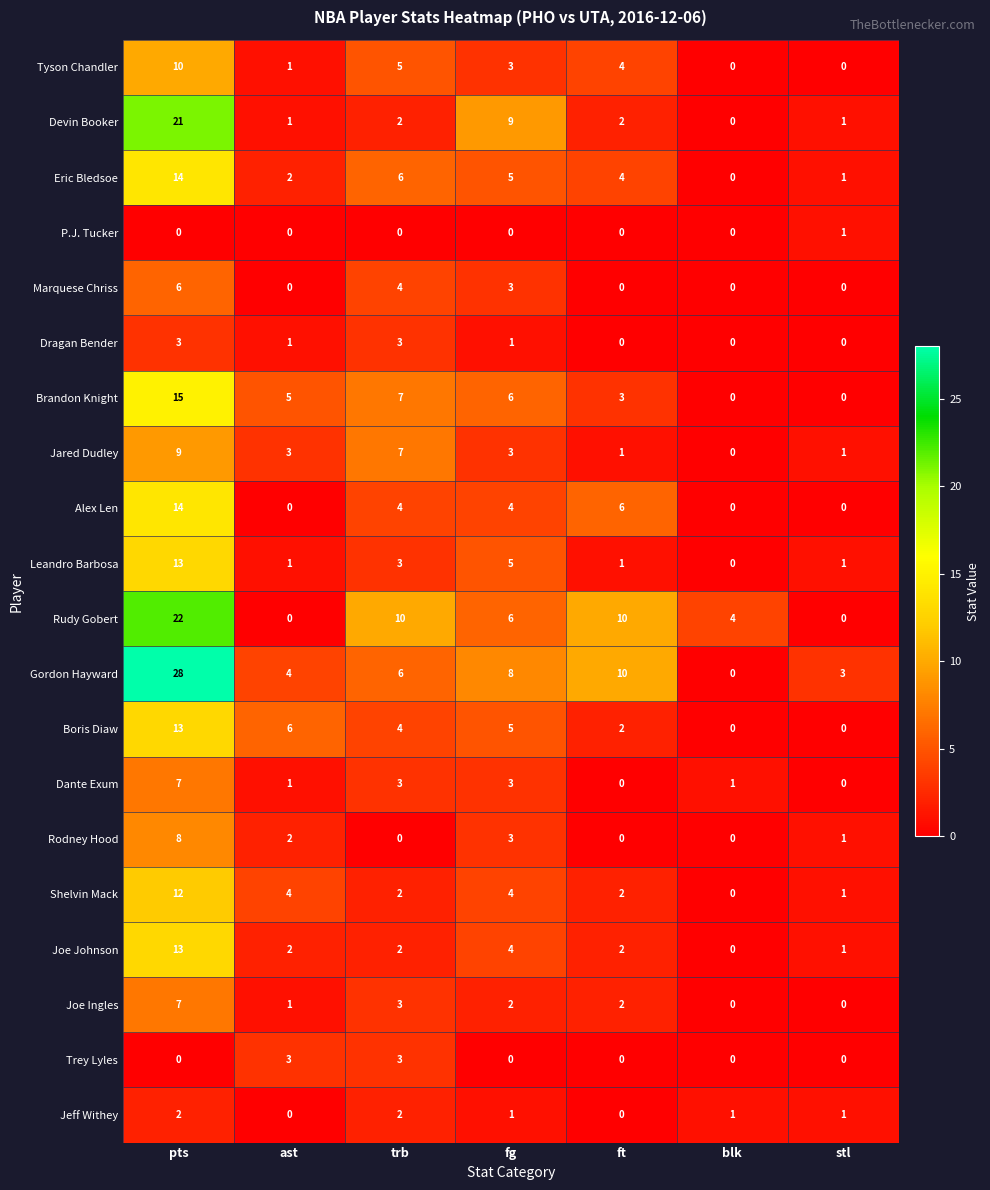

What is the total value across all series at trb?

76